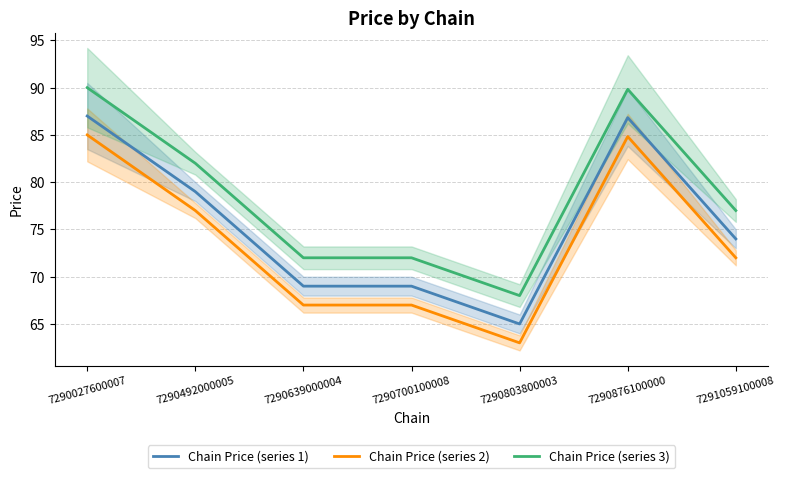

Which has a higher value, 7290027600007 or 7290803800003?

7290027600007